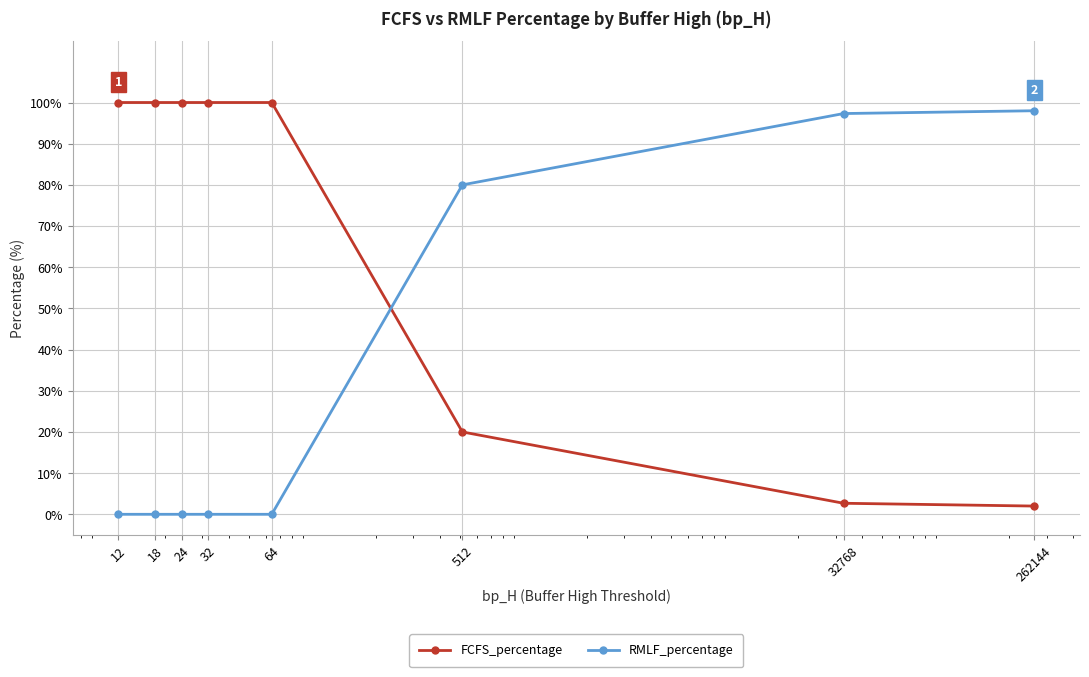

List the series in order of their overall mean, lowest first.

RMLF_percentage, FCFS_percentage